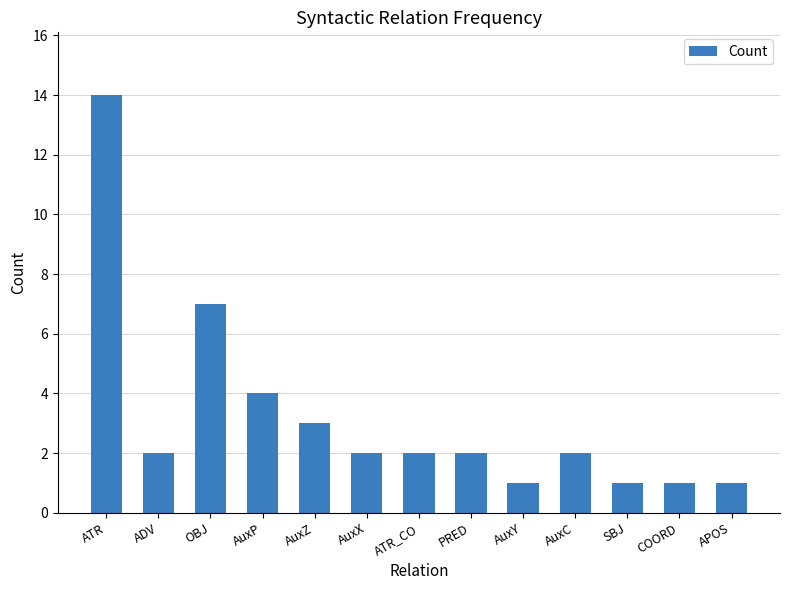

What is the maximum value shown in the chart?

14